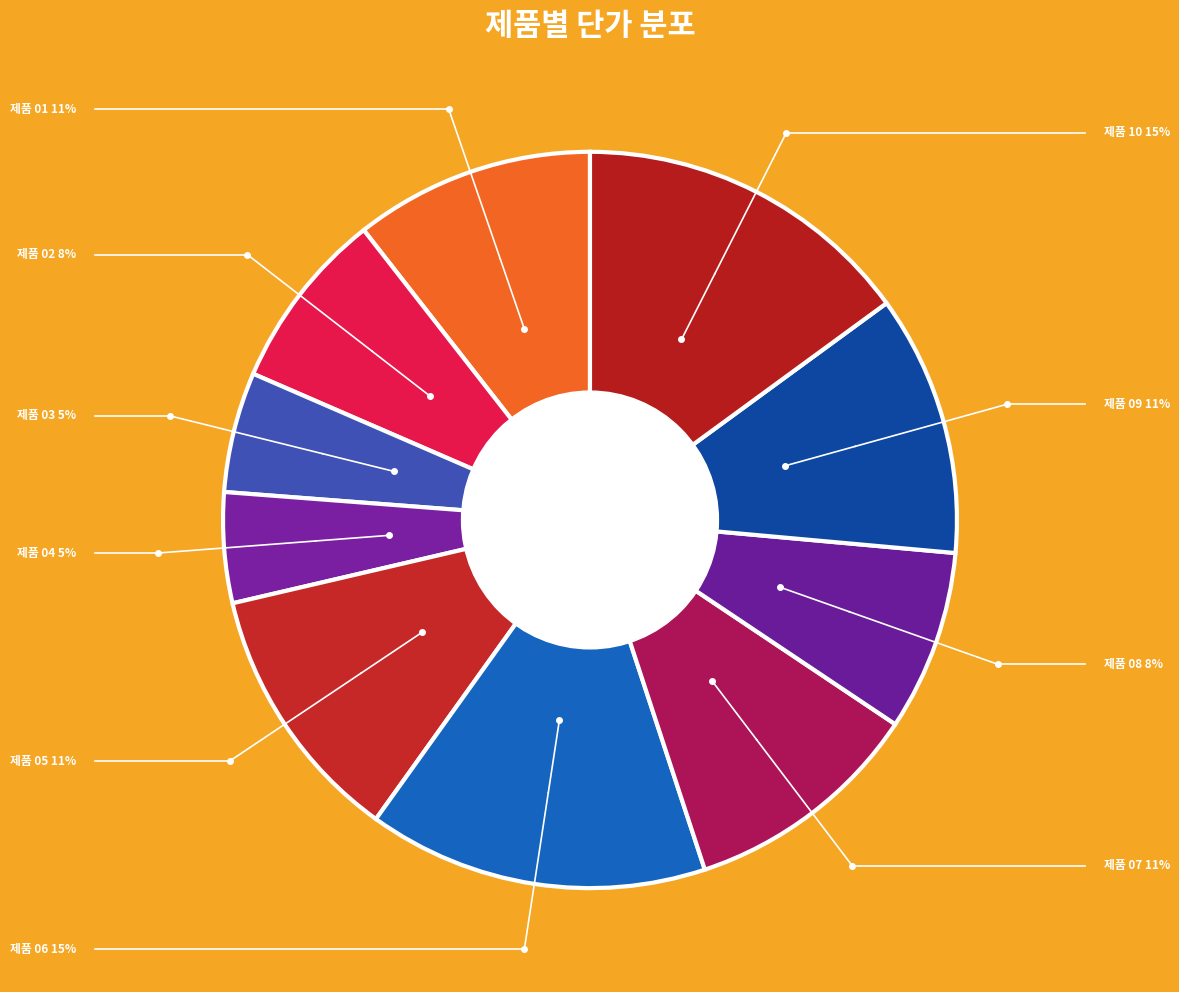

How many segments does this pie chart have?

10